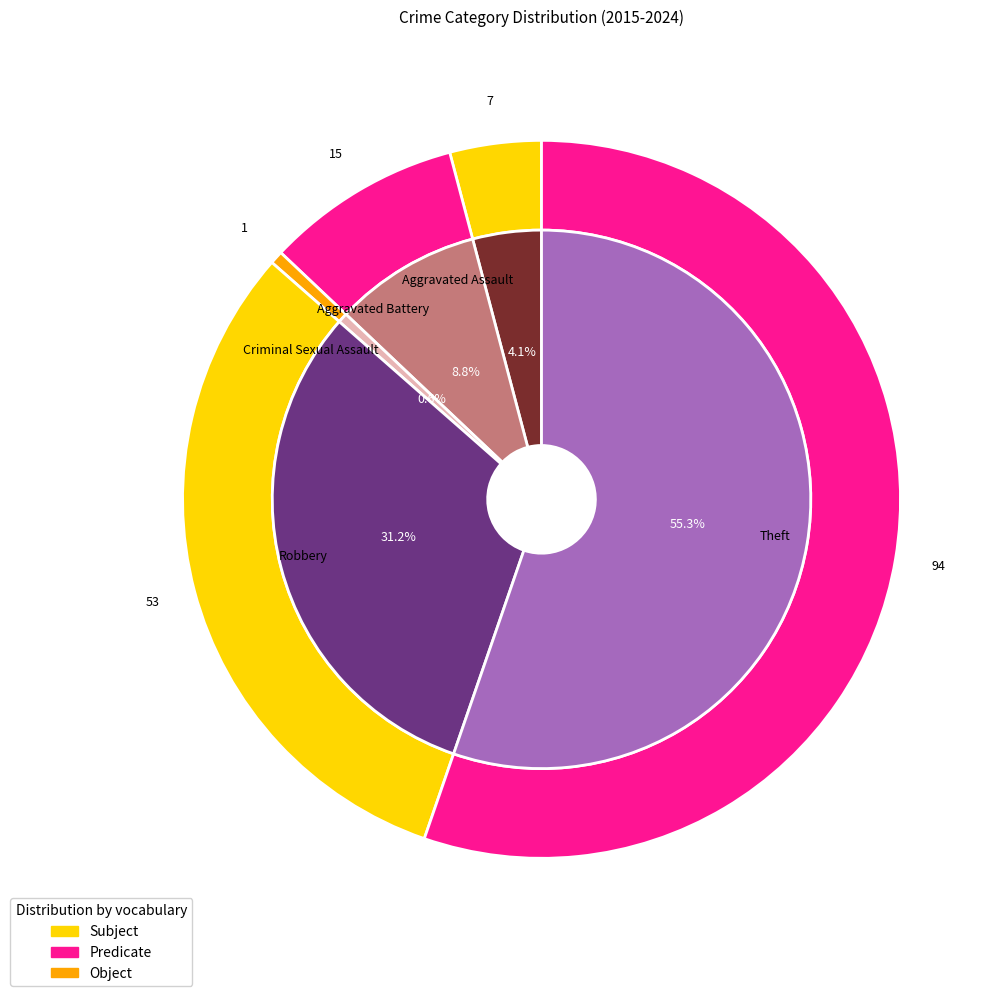

What percentage is the Criminal Sexual Assault slice, to the nearest percent?

1%